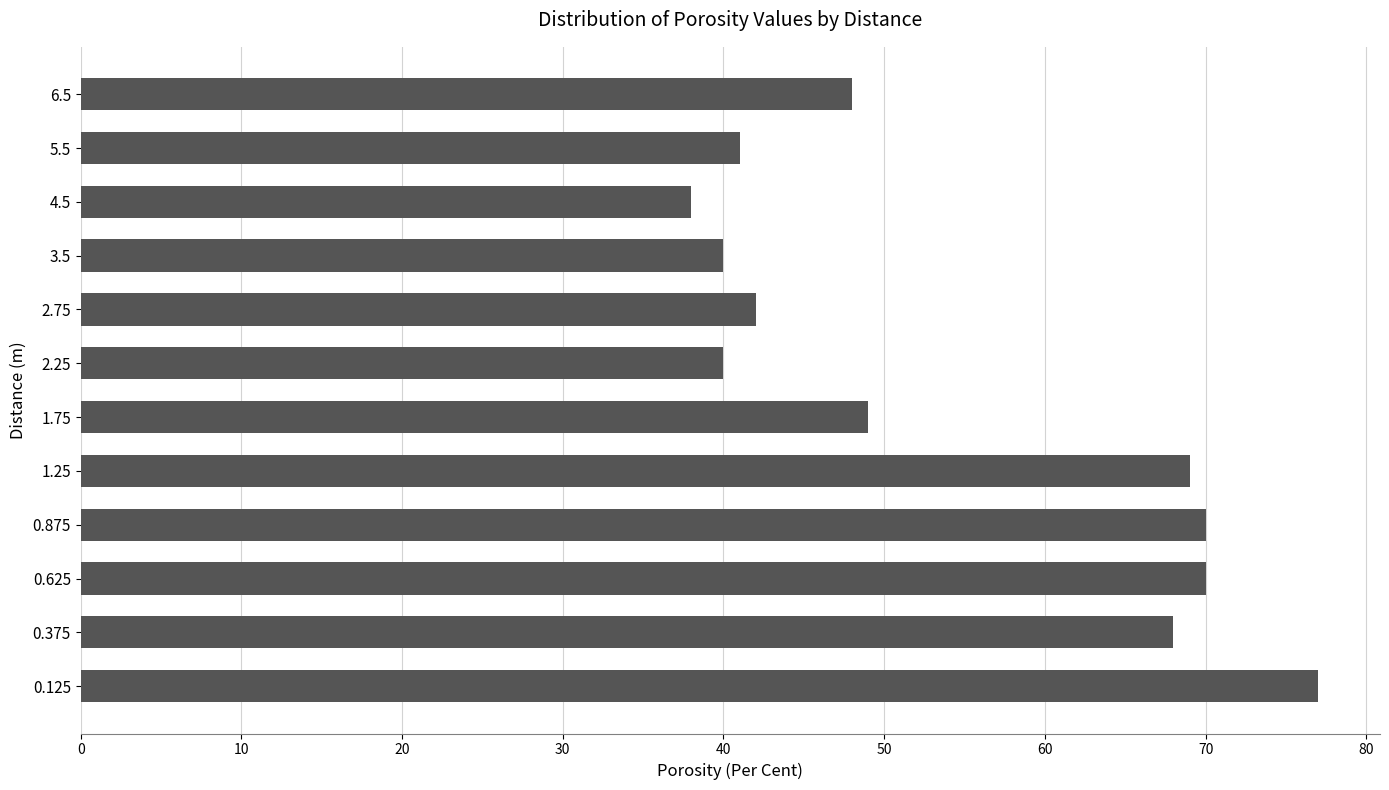

What is the ratio of the value at 1.75 to the value at 6.5?

1.0